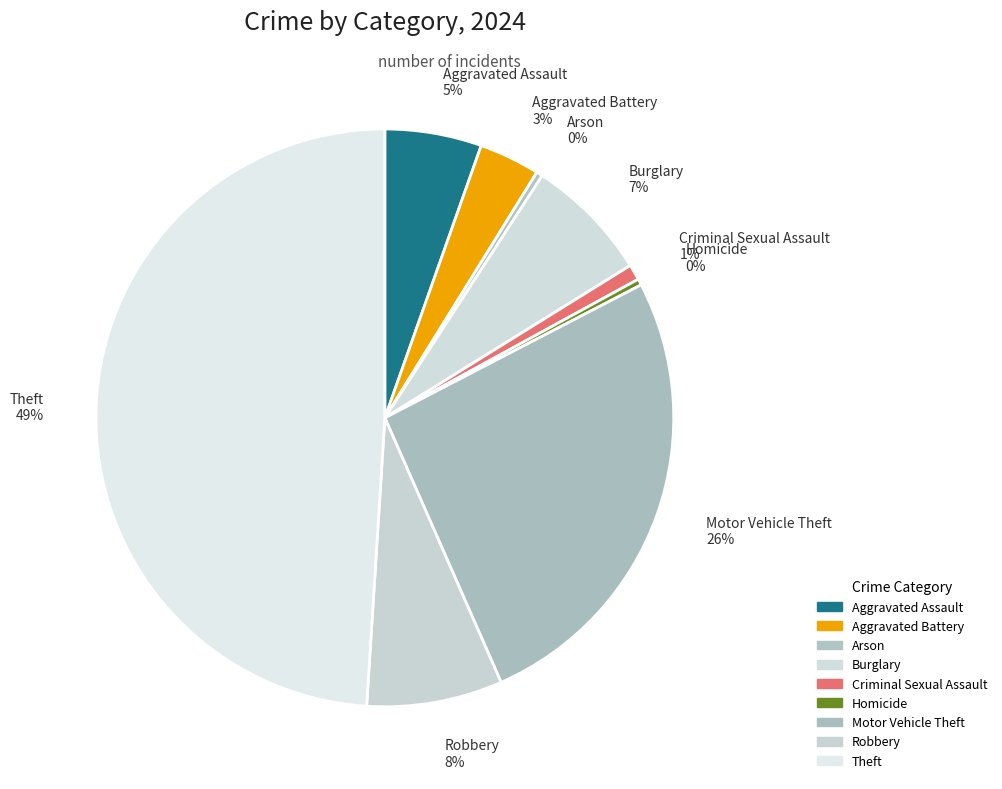

Is the sum of Burglary and Aggravated Battery greater than half?

No